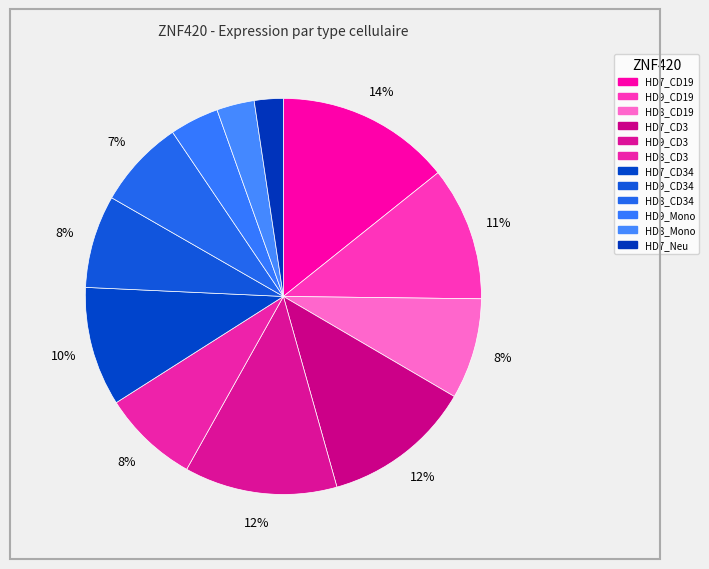

Is there any slice that represents more than half of the pie?

No